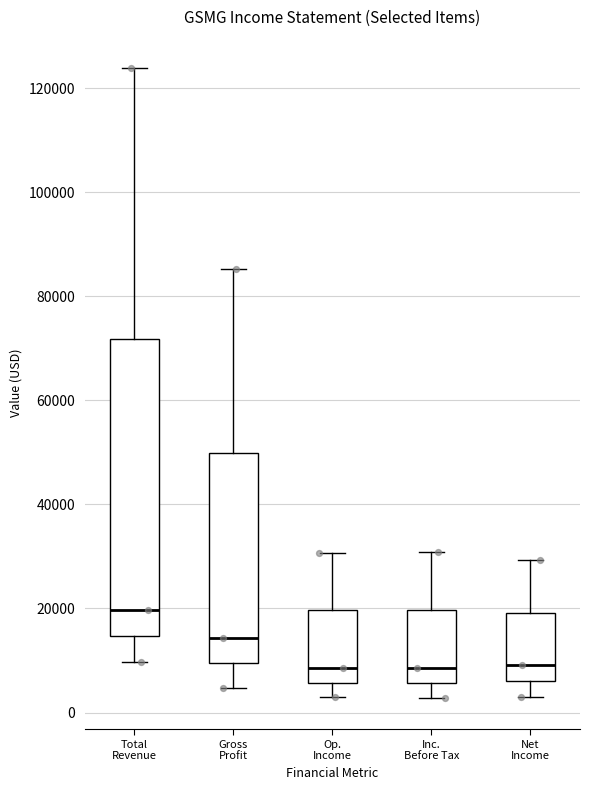

Reading left to right, read every box against the y-axis: the position of its median line, the range the box covers, and the ends of its whiskers. The values are not printed on the chart, so give them approximately, as read against the axis.

Total Revenue: median 20000, box 14000 to 72000, whiskers 10000 to 124000
Gross Profit: median 14000, box 10000 to 50000, whiskers 4000 to 86000
Op. Income: median 8000, box 6000 to 20000, whiskers 2000 to 30000
Inc. Before Tax: median 8000, box 6000 to 20000, whiskers 2000 to 30000
Net Income: median 10000, box 6000 to 20000, whiskers 2000 to 30000